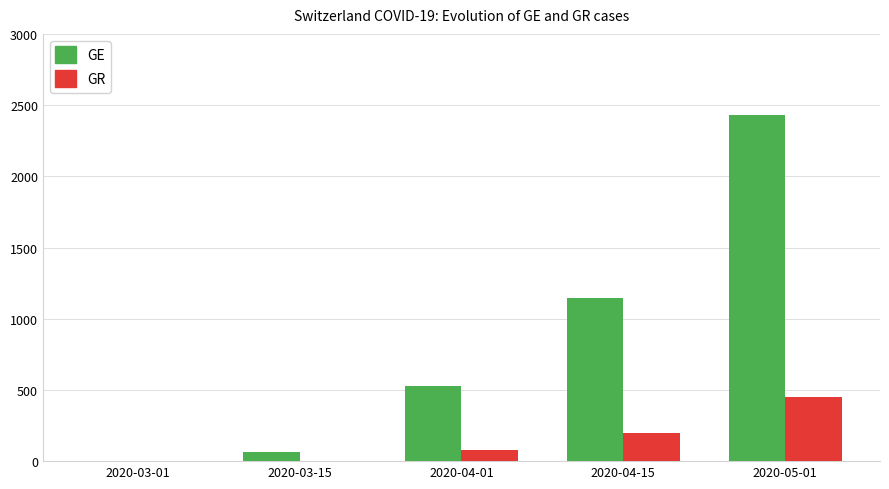

Count the number of data series in this chart.

2